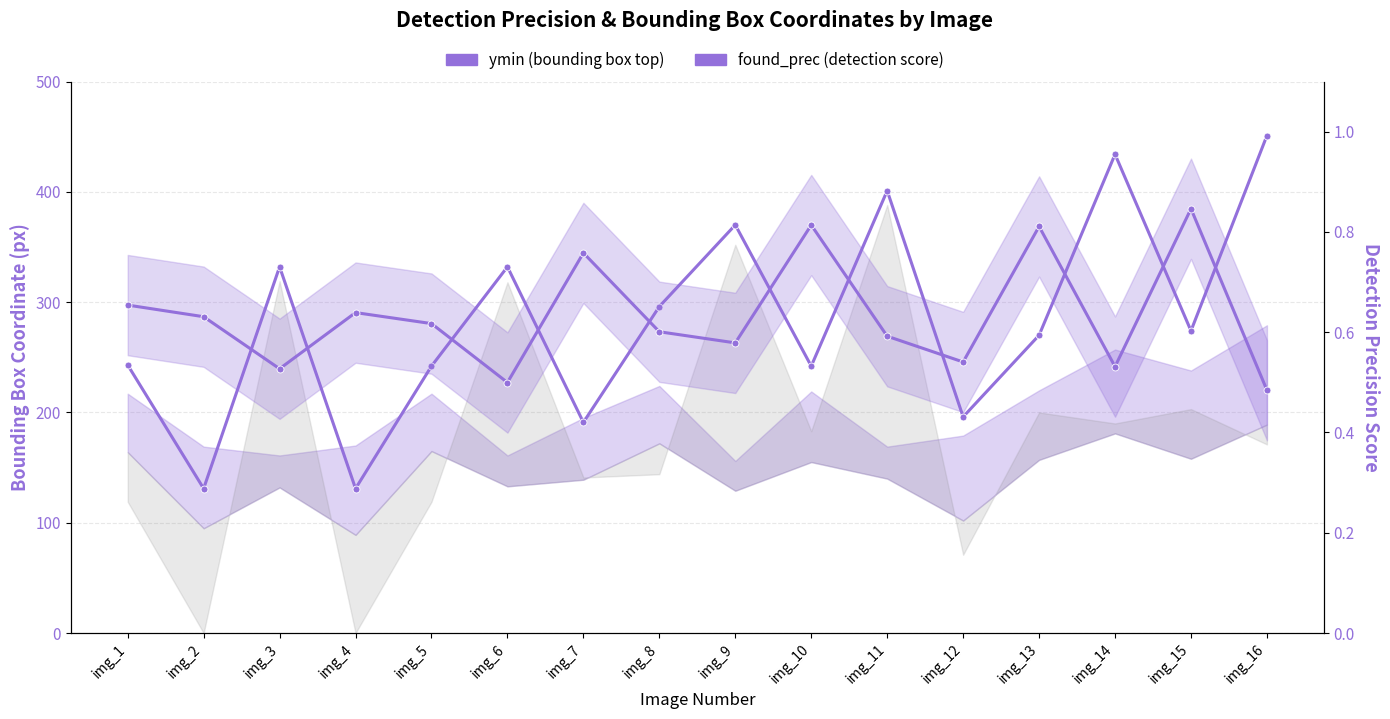

At how many categories does at least one series exceed 444?

1